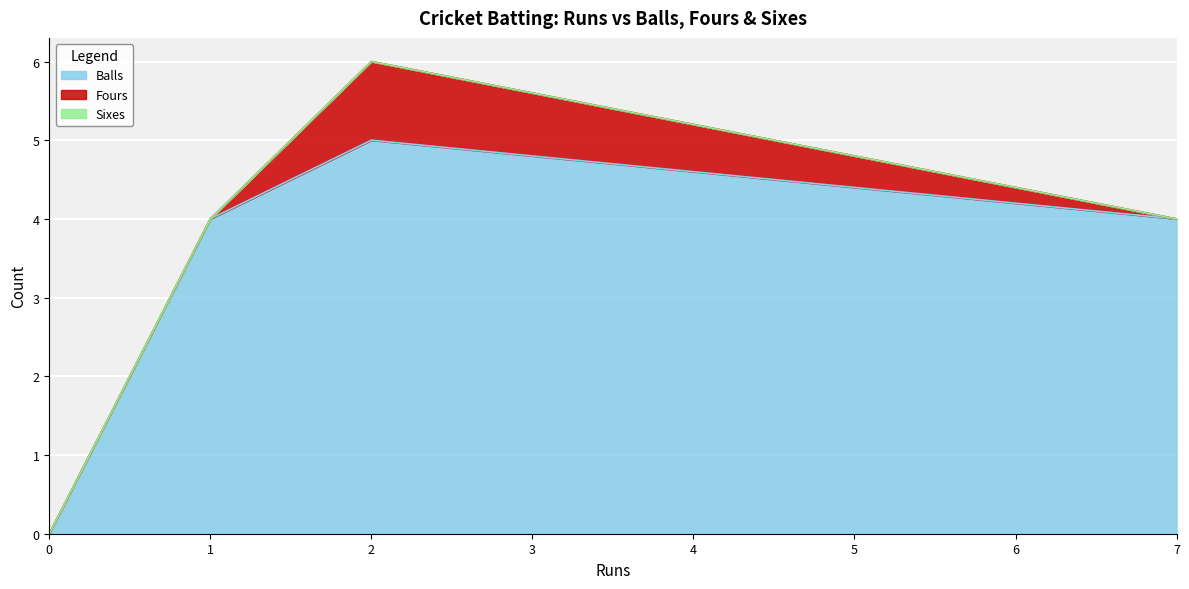

The value of Balls at 0 is -3. True or false?

False